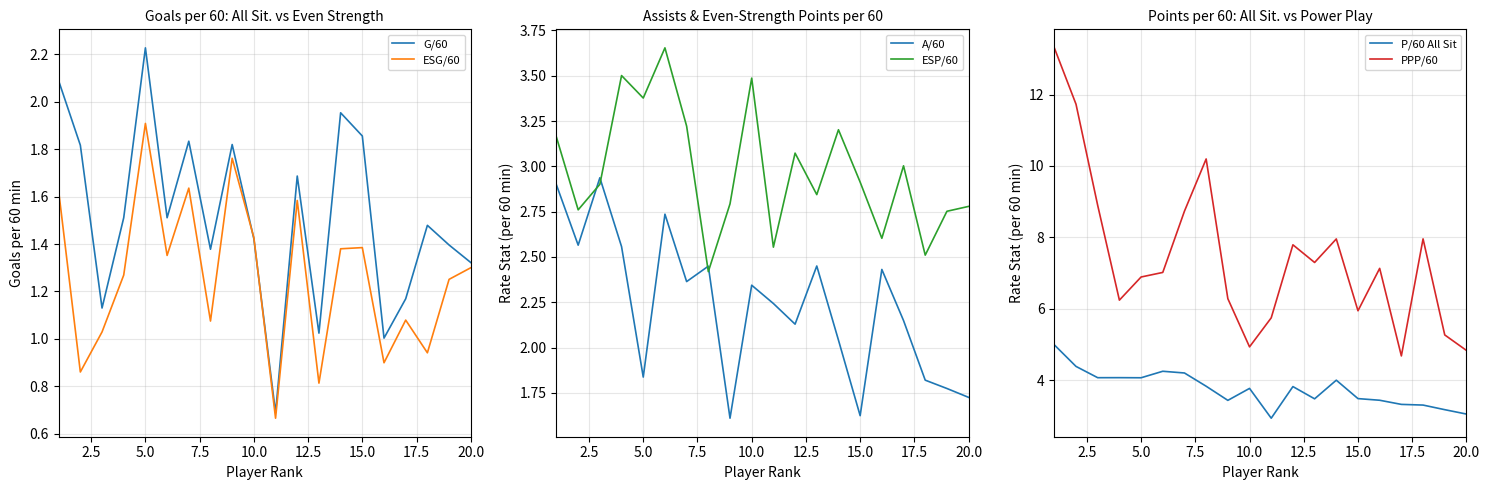

Reading left to right, list all the values displayed in this chart.

G/60: 2.1	1.8	1.1	1.5	2.2	1.5	1.8	1.4	1.8	1.4	0.7	1.7	1.0	2.0	1.9	1.0	1.2	1.5	1.4	1.3
ESG/60: 1.6	0.9	1.0	1.3	1.9	1.4	1.6	1.1	1.8	1.4	0.7	1.6	0.8	1.4	1.4	0.9	1.1	0.9	1.3	1.3
A/60: 2.9	2.6	2.9	2.6	1.8	2.7	2.4	2.4	1.6	2.3	2.2	2.1	2.5	2.0	1.6	2.4	2.1	1.8	1.8	1.7
ESP/60: 3.2	2.8	2.9	3.5	3.4	3.7	3.2	2.4	2.8	3.5	2.6	3.1	2.8	3.2	2.9	2.6	3.0	2.5	2.8	2.8
P/60 All Sit: 5.0	4.4	4.1	4.1	4.1	4.2	4.2	3.8	3.4	3.8	2.9	3.8	3.5	4.0	3.5	3.4	3.3	3.3	3.2	3.0
PPP/60: 13.3	11.7	8.9	6.2	6.9	7.0	8.7	10.2	6.3	4.9	5.7	7.8	7.3	8.0	5.9	7.1	4.7	8.0	5.3	4.8